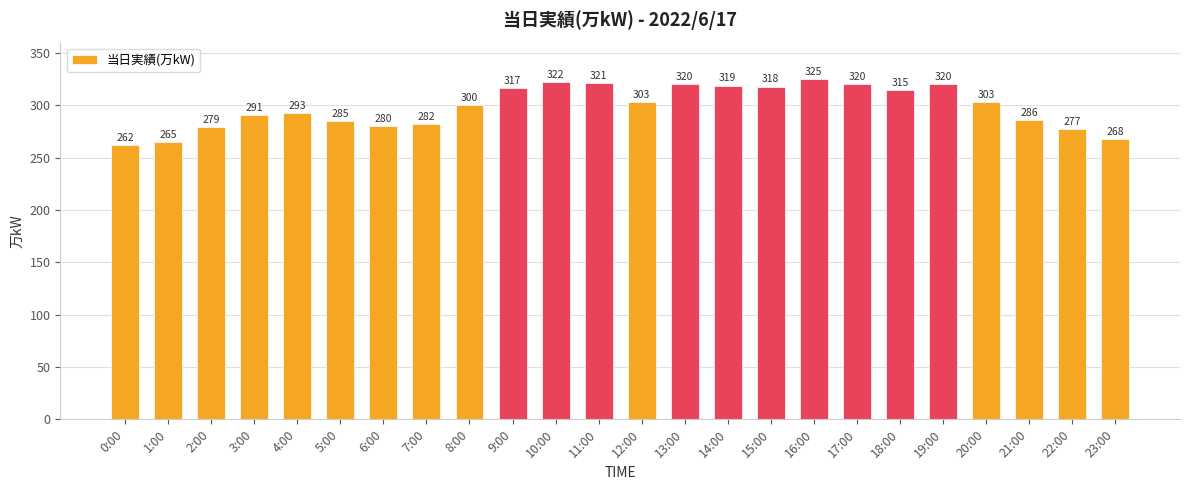

Reading left to right, extract all data points from this chart.

0:00=262	1:00=265	2:00=279	3:00=291	4:00=293	5:00=285	6:00=280	7:00=282	8:00=300	9:00=317	10:00=322	11:00=321	12:00=303	13:00=320	14:00=319	15:00=318	16:00=325	17:00=320	18:00=315	19:00=320	20:00=303	21:00=286	22:00=277	23:00=268